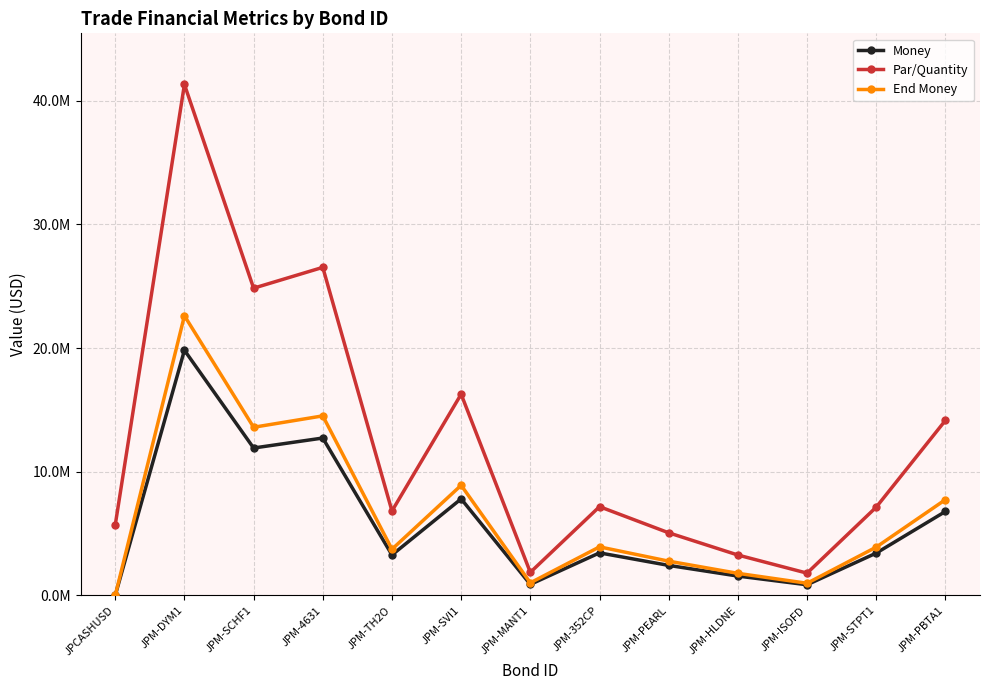

What is the difference between the maximum and minimum values in the End Money series?

22618177.0